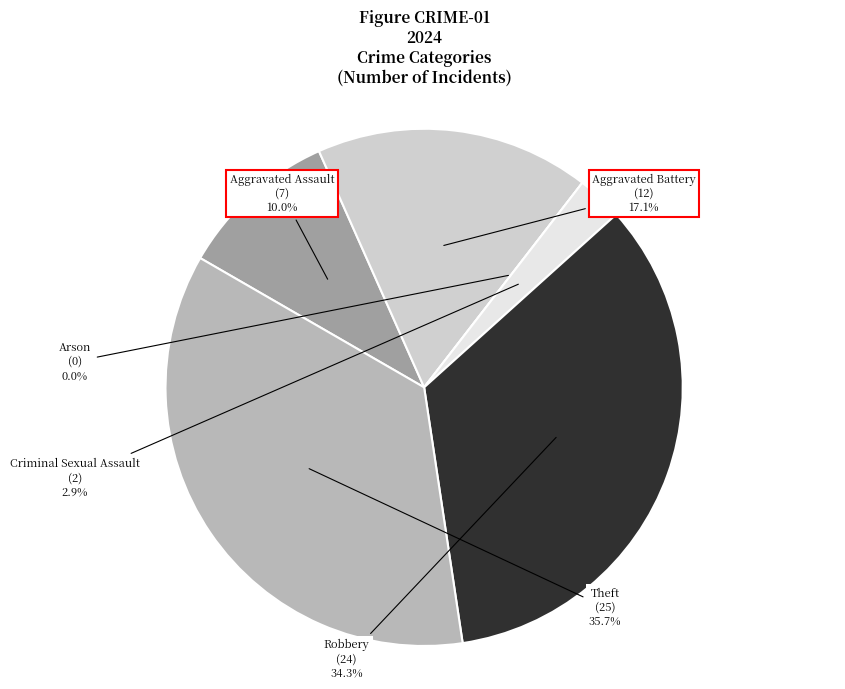

Is the sum of Aggravated Assault and Arson greater than half?

No